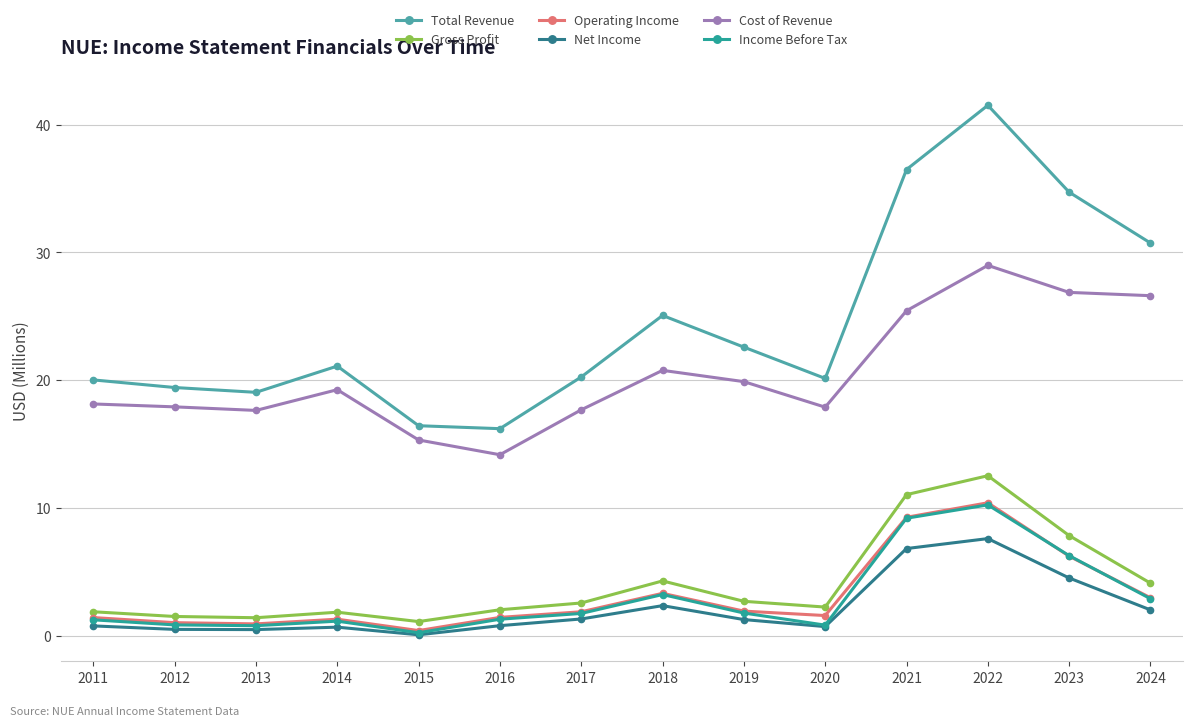

What is the approximate value of Gross Profit at 2019?

2.7